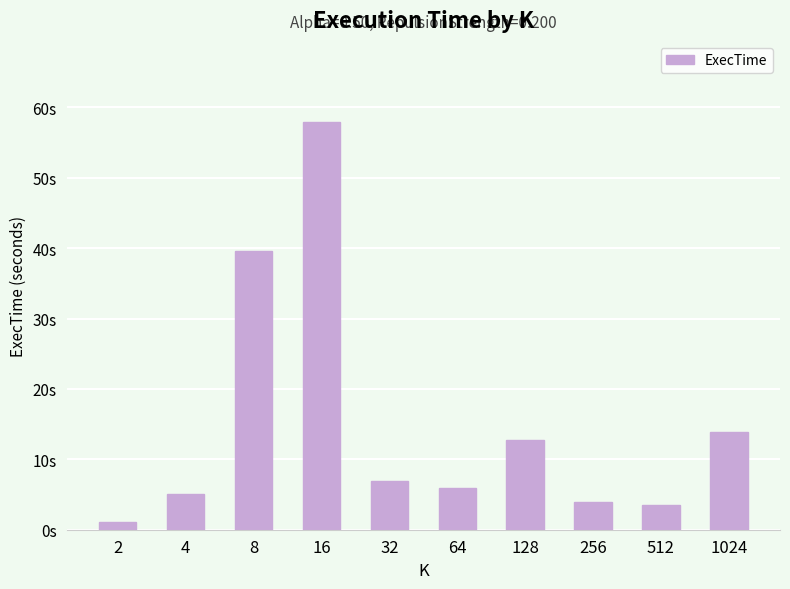

Does the chart contain stacked bars?

No